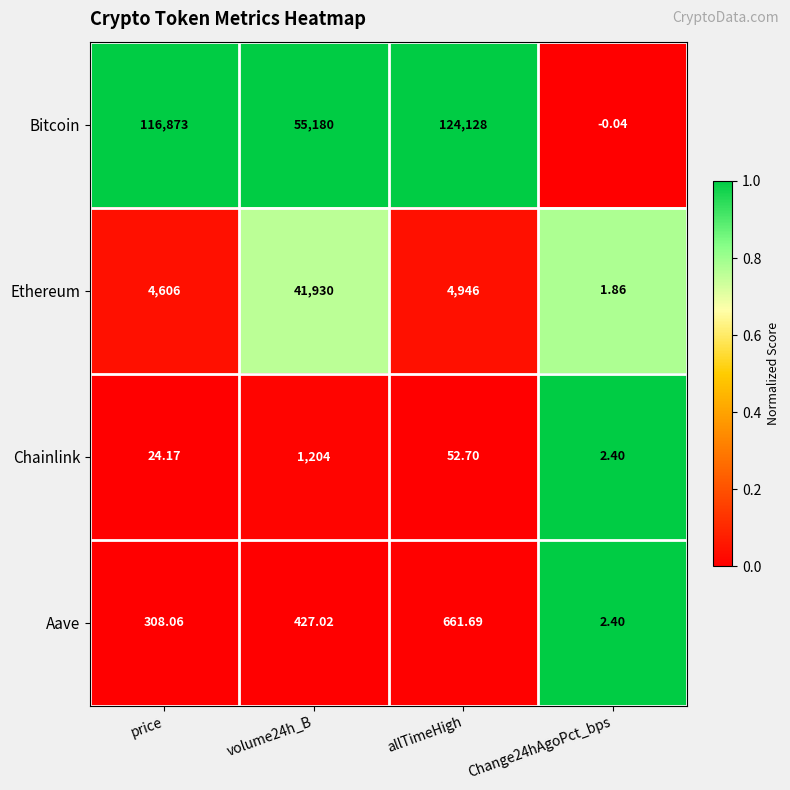

At which category is the sum across all series the highest?

allTimeHigh